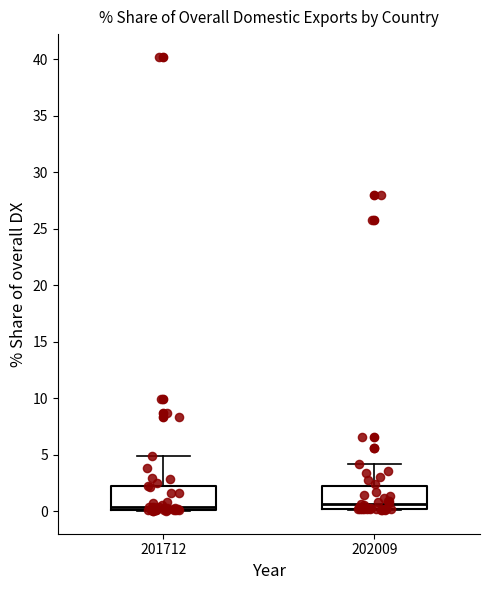

Where is the lower edge of the box at x = 201712 on the y-axis? The values are not printed on the chart, so give them approximately, as read against the axis.

0.0